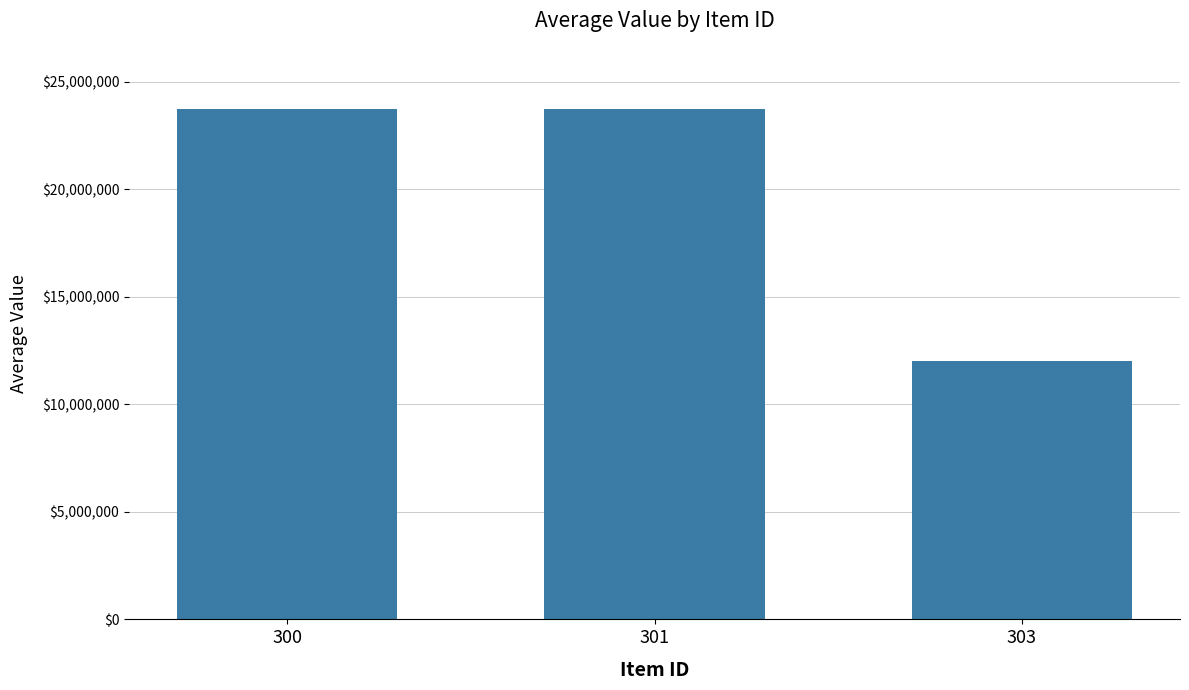

Between 300 and 303, which is larger?

300